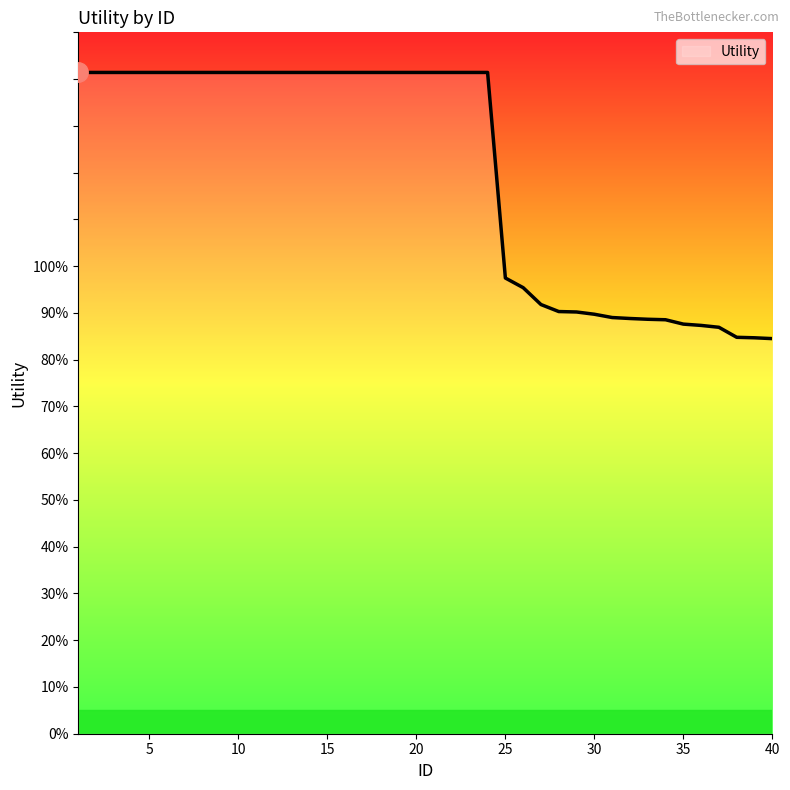

Which label corresponds to the smallest value in the chart?

40